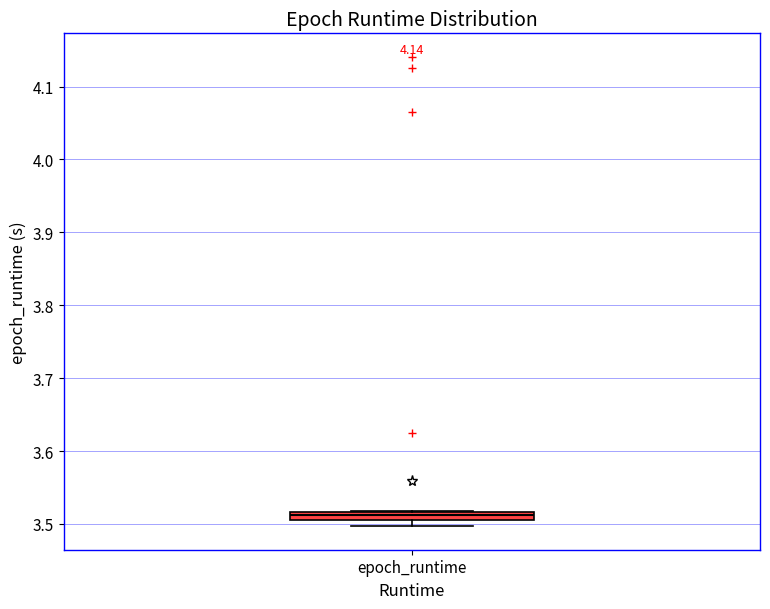

Where is the lower edge of the box for epoch_runtime on the y-axis? The values are not printed on the chart, so give them approximately, as read against the axis.

3.51